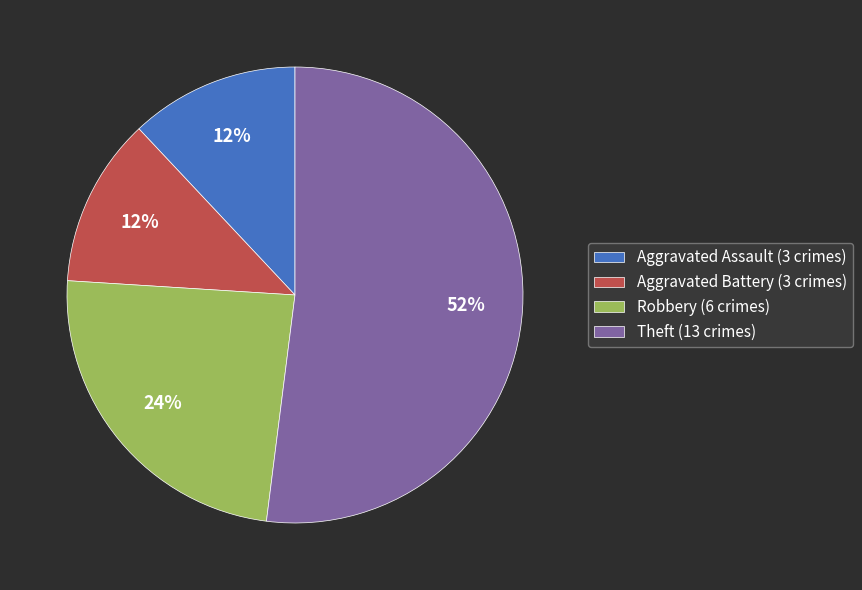

Does any single category account for the majority?

Yes